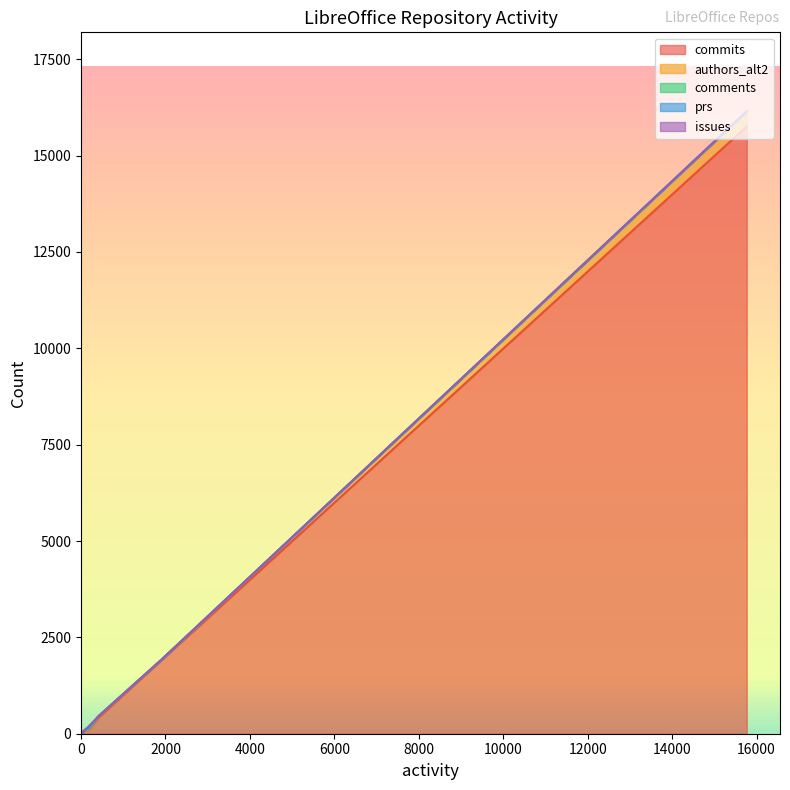

How many lines are shown in the chart?

5